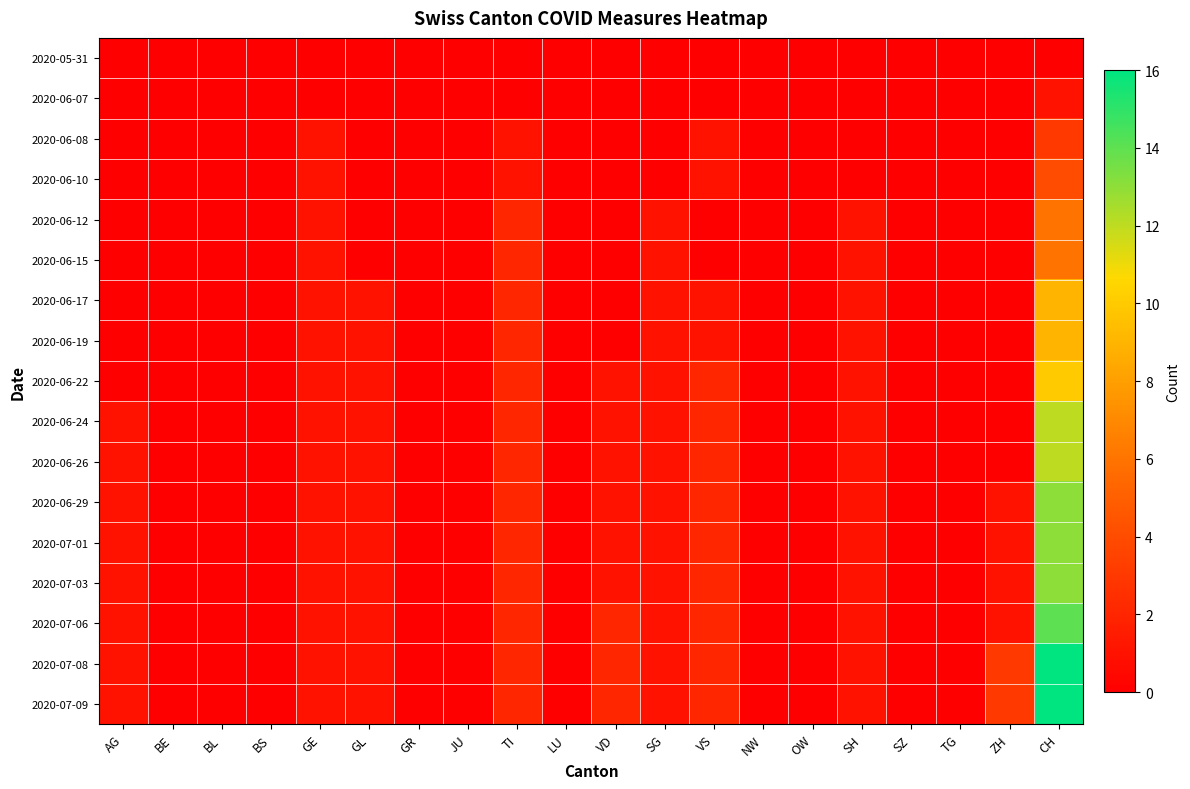

At how many categories does at least one series exceed 13?

1